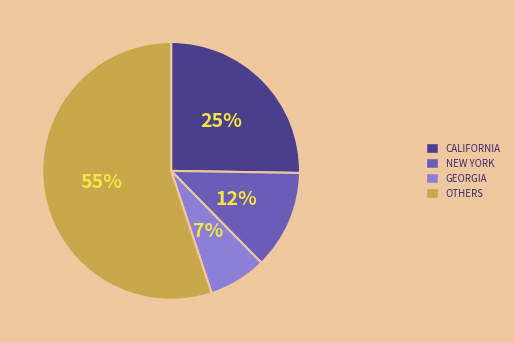

Rank the categories by value from highest to lowest.

OTHERS, CALIFORNIA, NEW YORK, GEORGIA